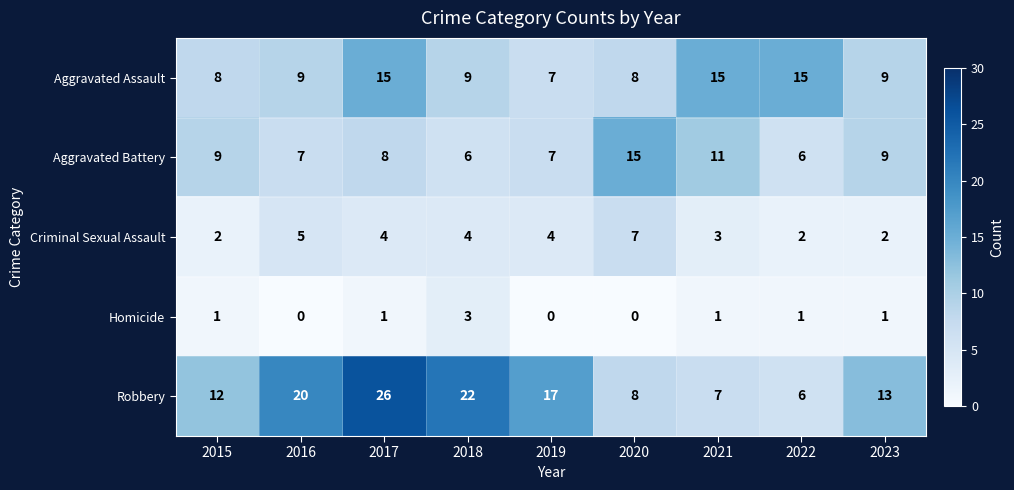

At which category does the chart reach its peak across all series?

2017